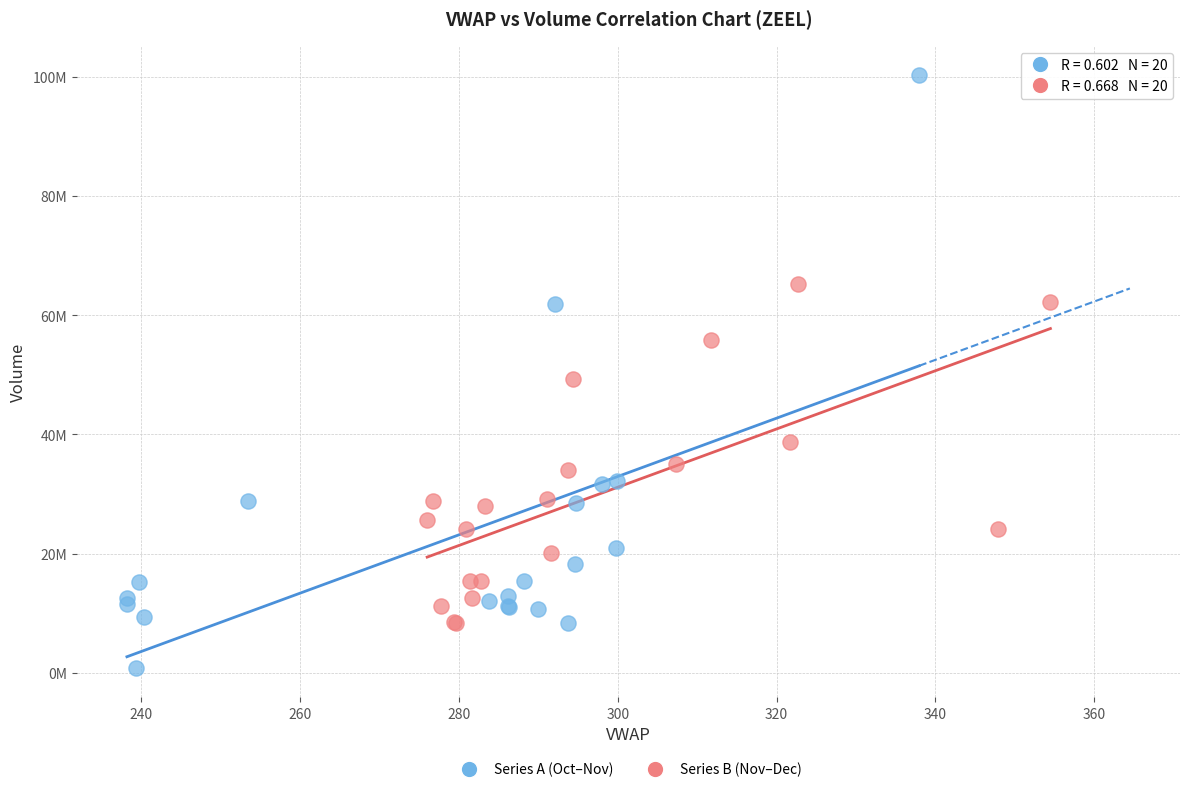

What are all the series names shown in the legend?

Series A (Oct–Nov), Series B (Nov–Dec)